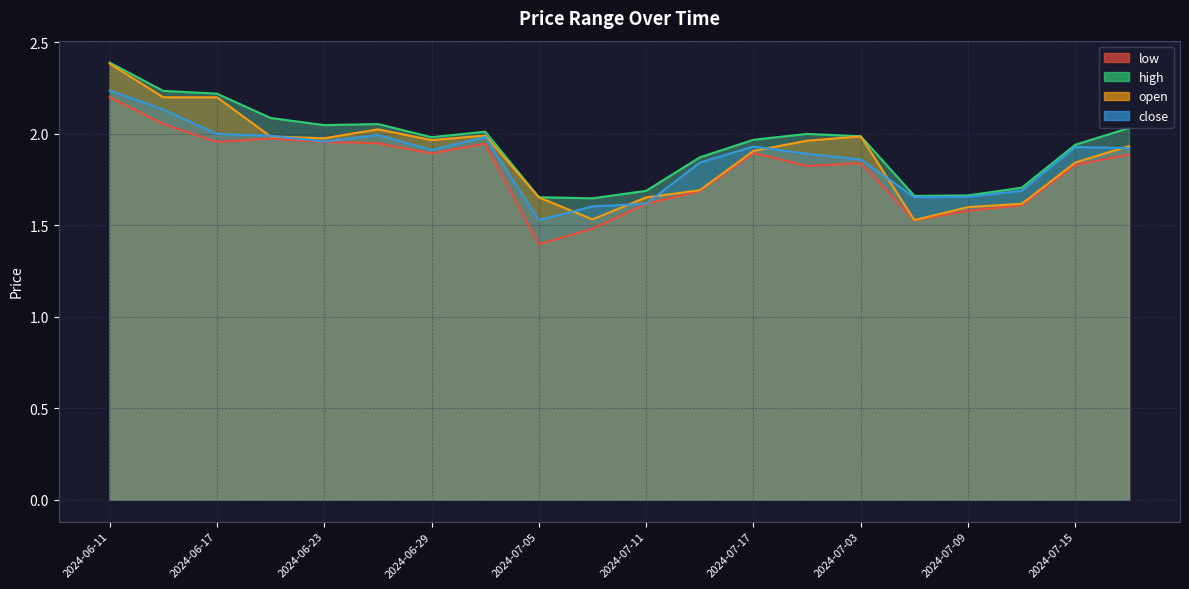

What position from the left is 2024-07-03?

15